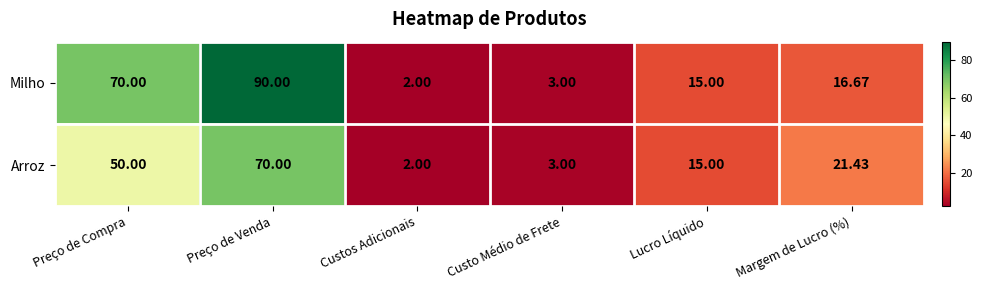

Is the value of Milho at Custo Médio de Frete greater than the value of Arroz at Preço de Compra?

No